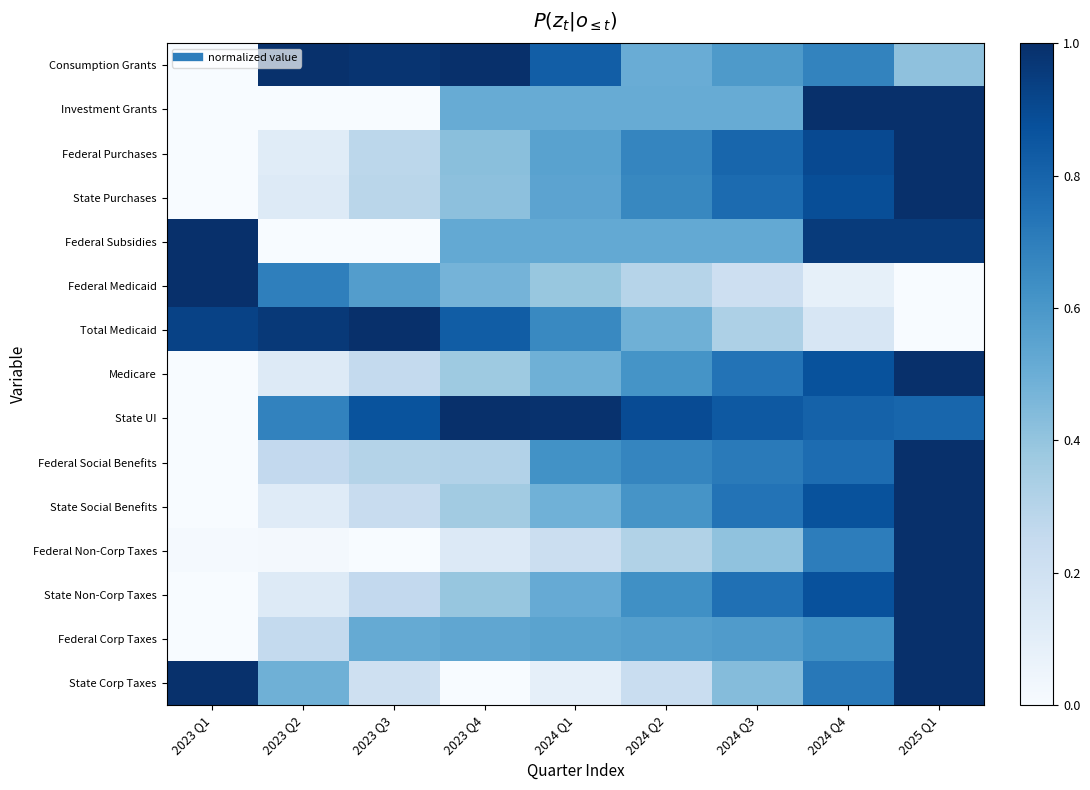

At which category does the chart reach its minimum across all series?

2023 Q1